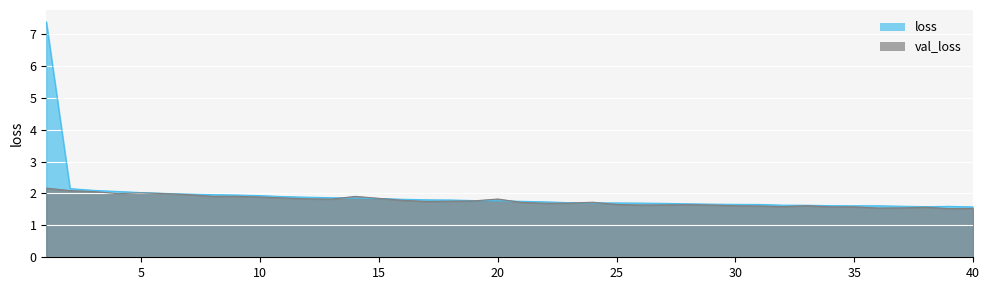

What is the total value across all series at 6?

4.0